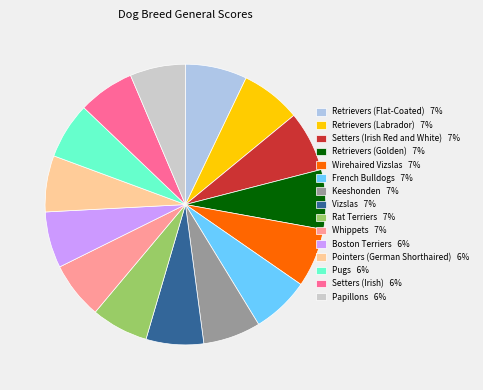

Which has a higher value, Papillons 6% or Retrievers (Labrador) 7%?

Retrievers (Labrador) 7%